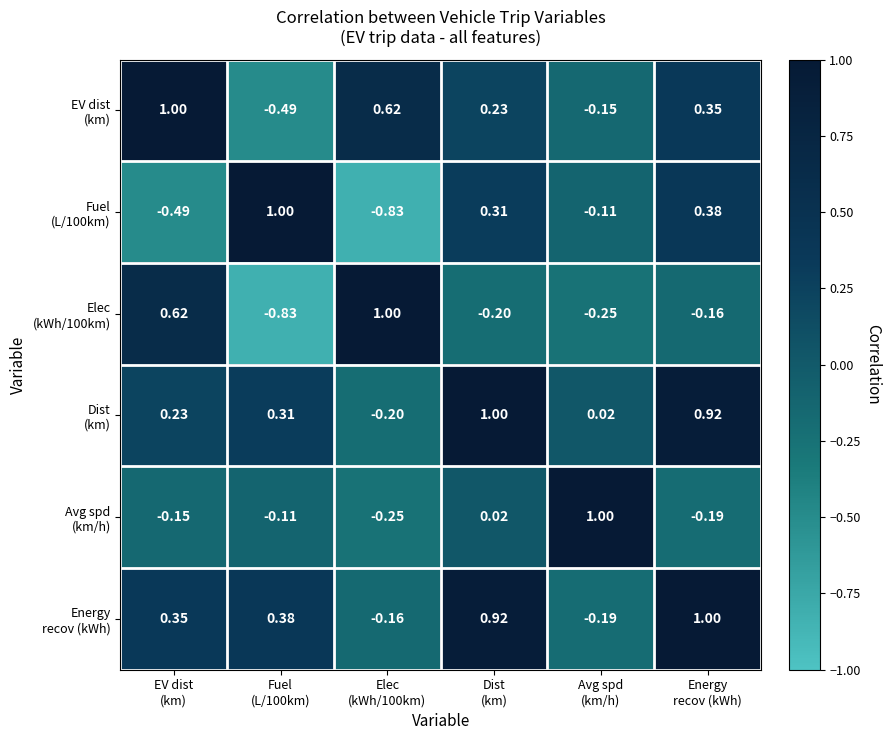

Count the number of categories in the chart.

6